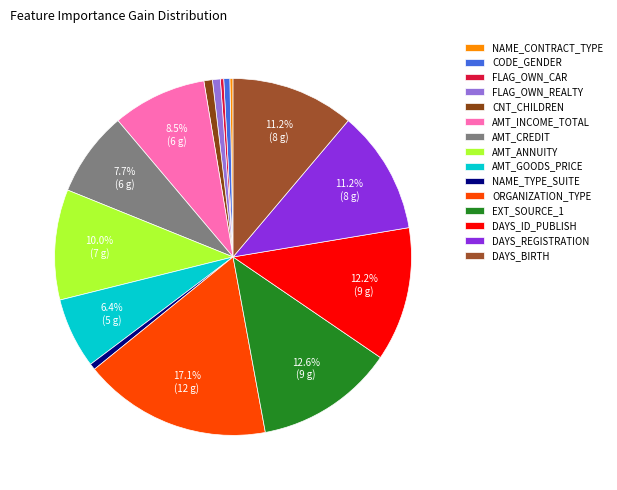

What is the change in value from AMT_CREDIT to NAME_TYPE_SUITE?

-5224.1